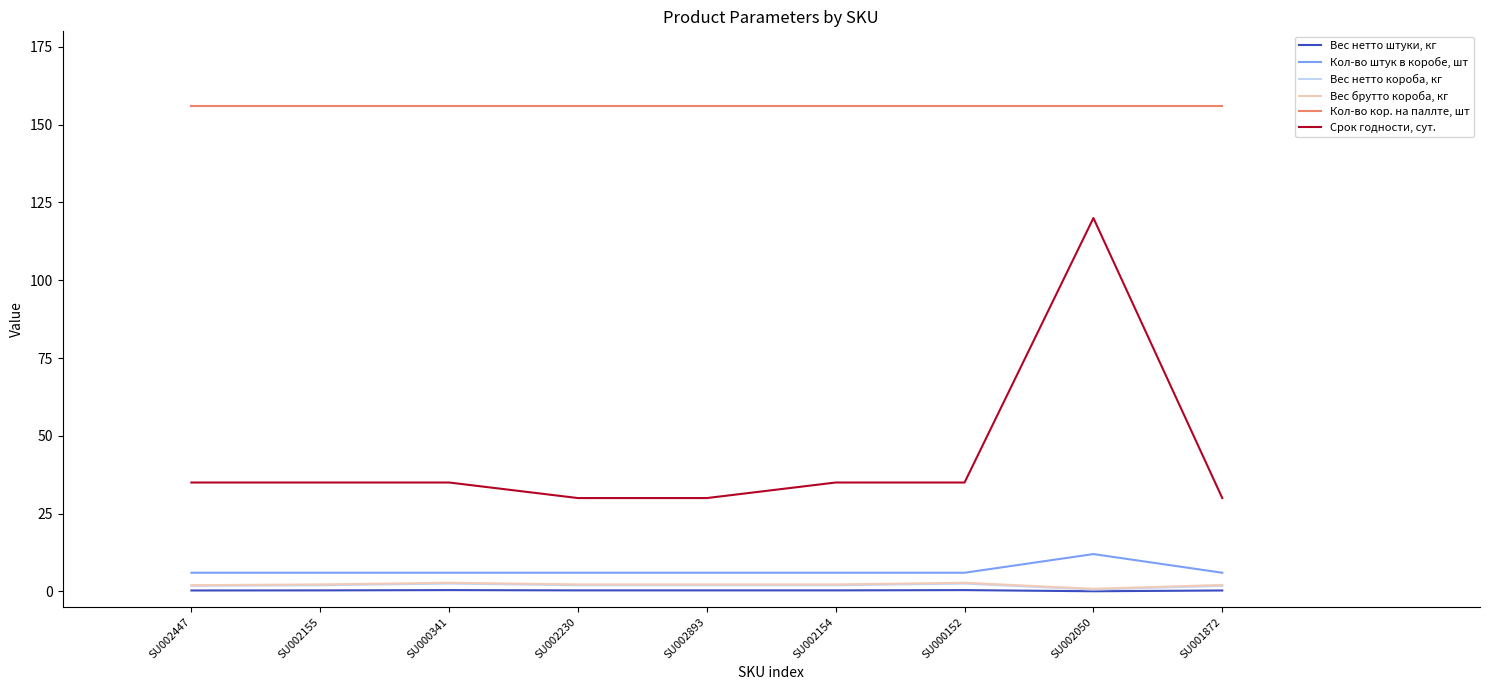

True or false: Вес брутто короба, кг and Вес нетто короба, кг intersect in this chart.

False